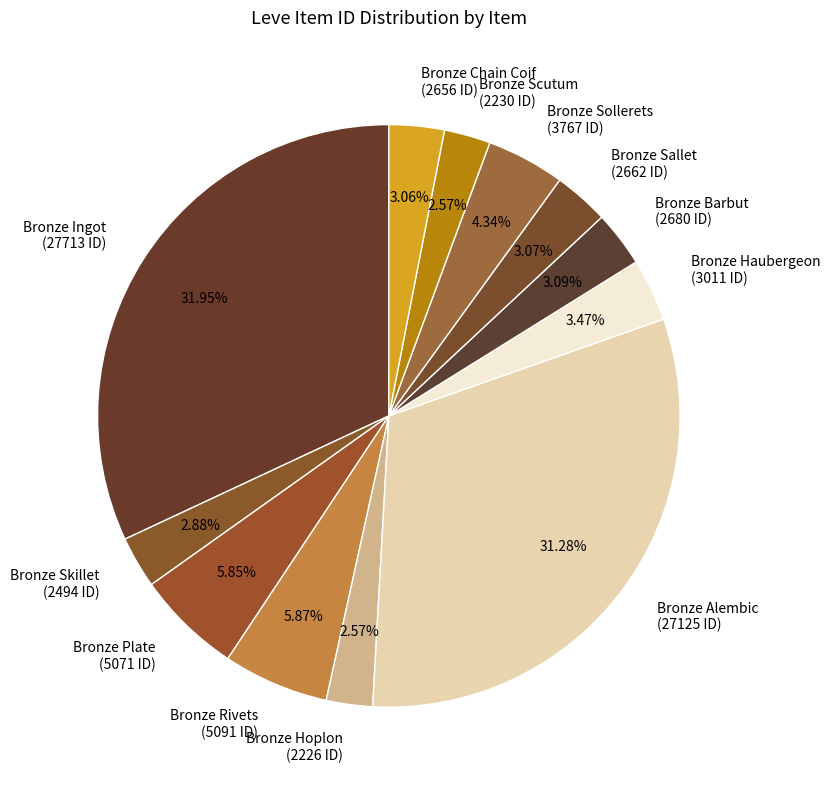

The Bronze Alembic slice represents 16% of the pie. True or false?

False